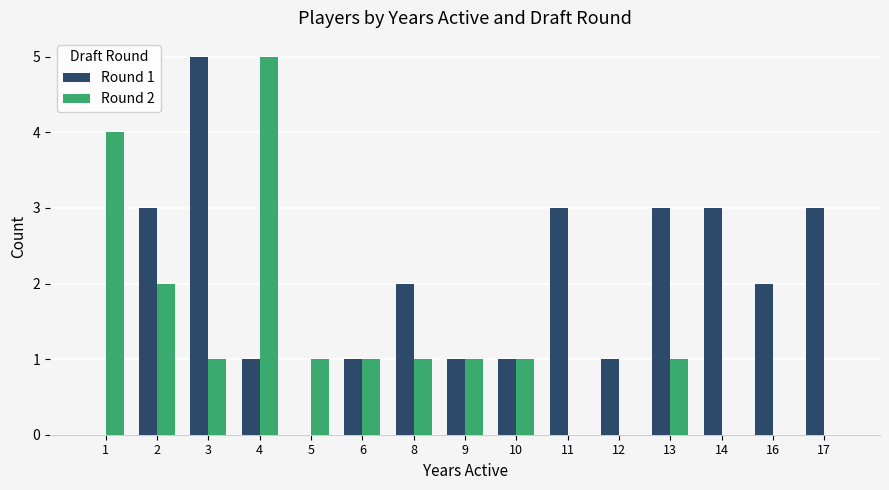

What is the sum of the Round 2 values at 8 and 9?

2